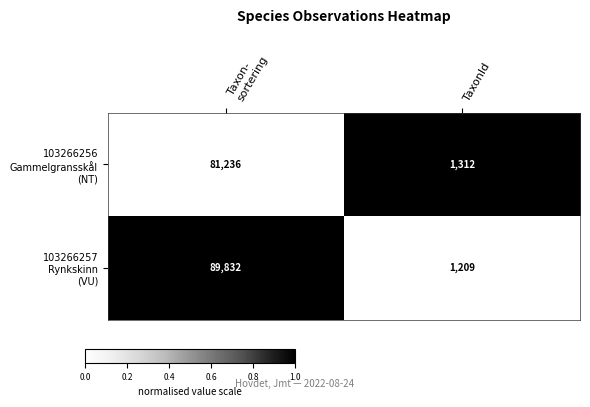

What is the smallest value displayed?

1209